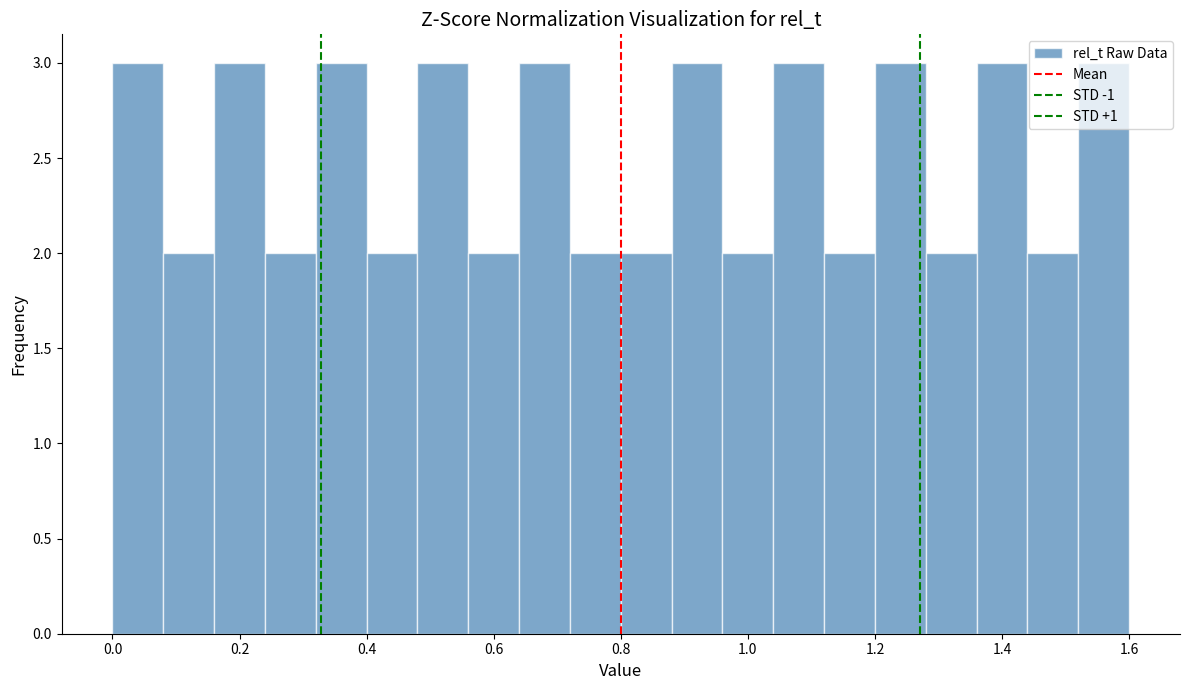

Reading left to right, transcribe this chart: for each bar, give the range it covers on the x-axis and its height. The values are not printed on the chart, so give them approximately, as read against the axis.

0.00 to 0.08: 3
0.08 to 0.16: 2
0.16 to 0.24: 3
0.24 to 0.32: 2
0.32 to 0.40: 3
0.40 to 0.48: 2
0.48 to 0.56: 3
0.56 to 0.64: 2
0.64 to 0.72: 3
0.72 to 0.80: 2
0.80 to 0.88: 2
0.88 to 0.96: 3
0.96 to 1.04: 2
1.04 to 1.12: 3
1.12 to 1.20: 2
1.20 to 1.28: 3
1.28 to 1.36: 2
1.36 to 1.44: 3
1.44 to 1.52: 2
1.52 to 1.60: 3